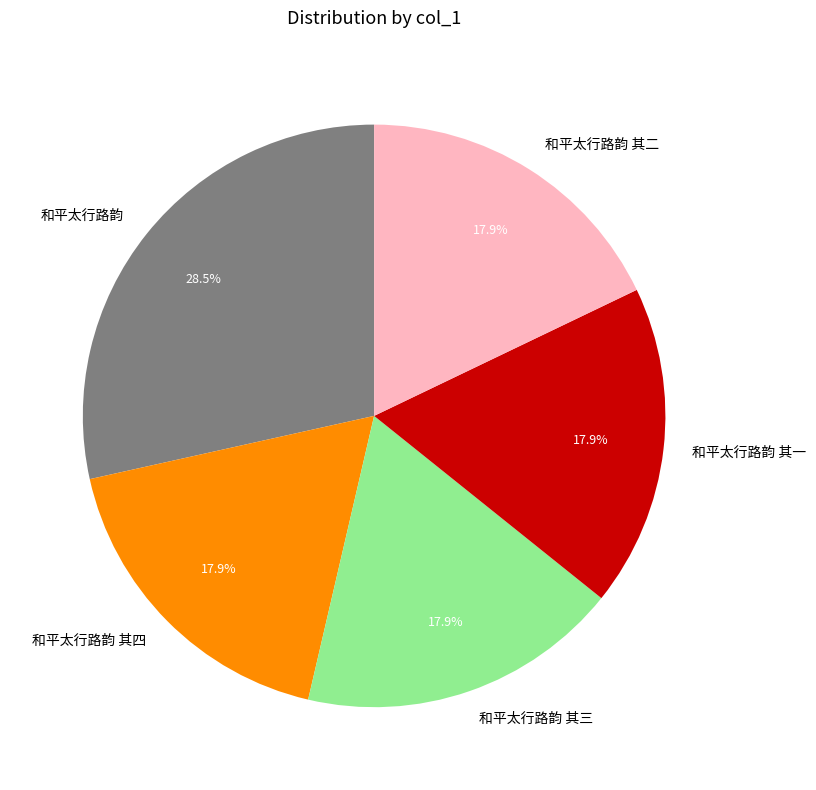

What is the largest slice in the pie chart?

和平太行路韵